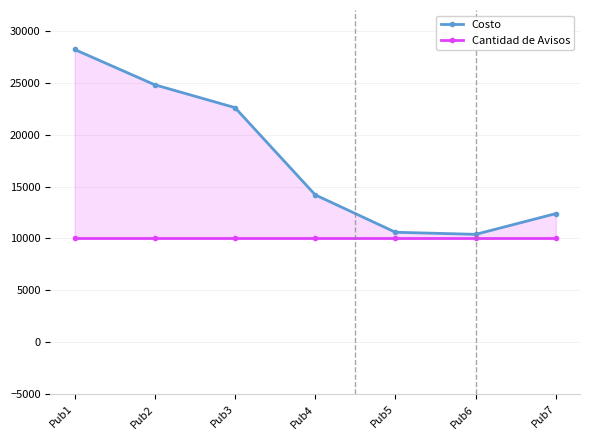

List the series in order of their overall mean, highest first.

Costo, Cantidad de Avisos